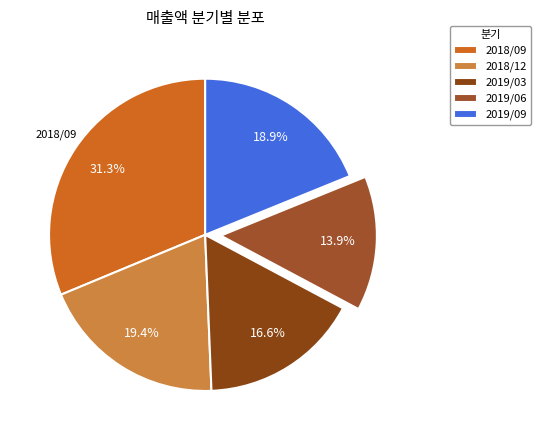

To the nearest percent, what is the average slice percentage?

20%